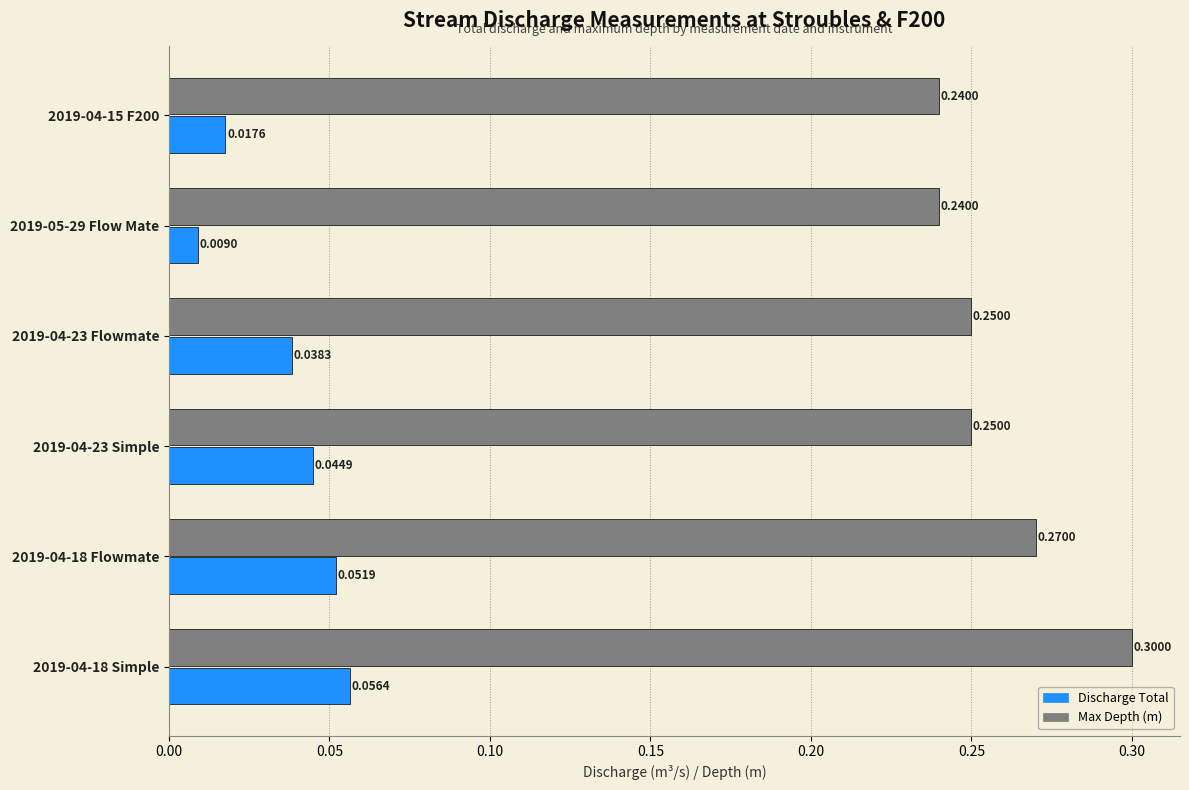

What is the sum of all Max Depth (m) values?

1.6